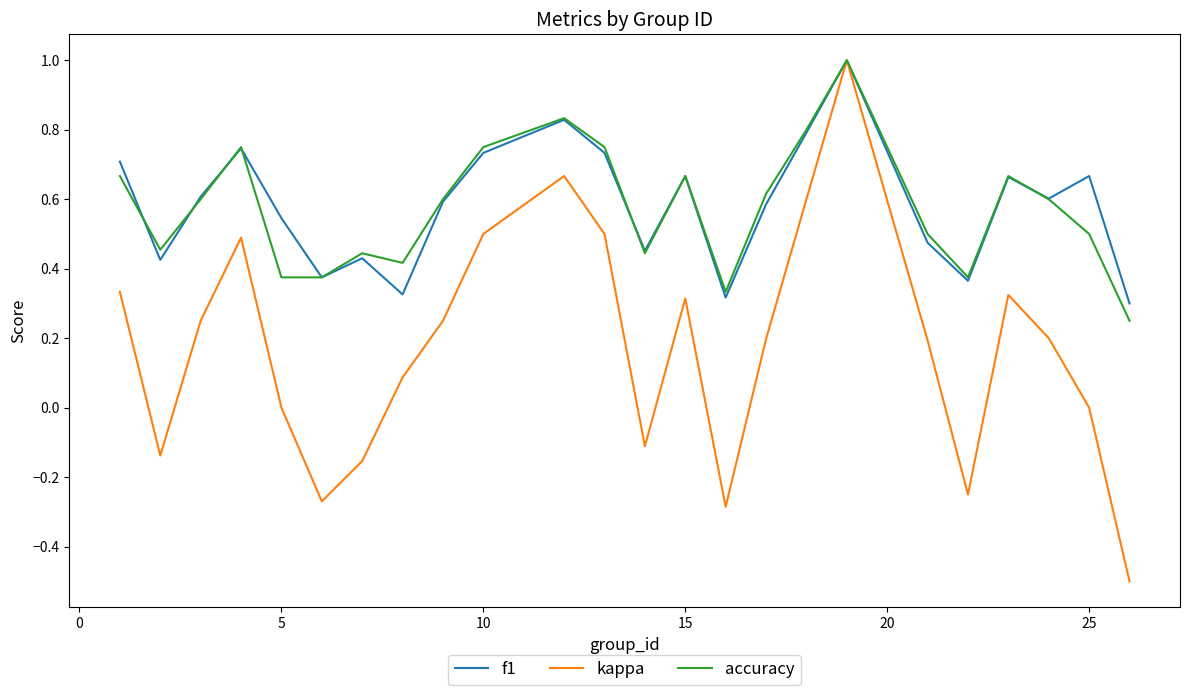

How many lines are shown in the chart?

3